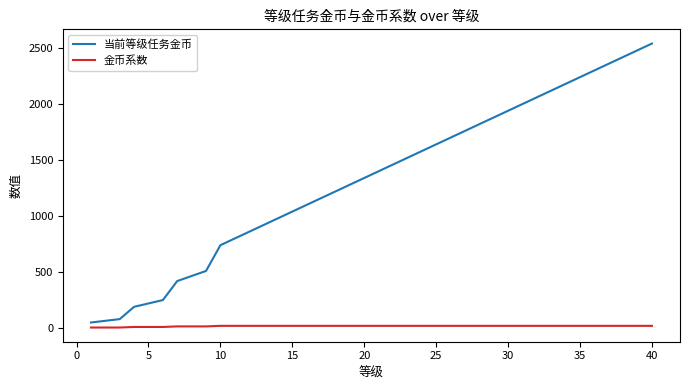

Which series has the widest spread of values?

当前等级任务金币